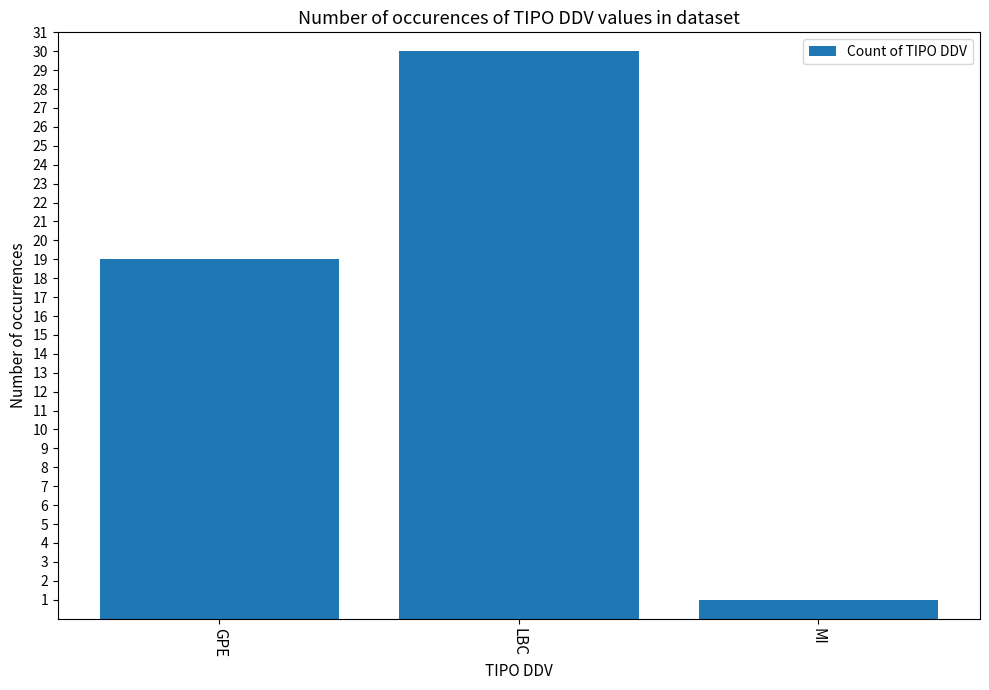

What is the ratio of the value at LBC to the value at GPE?

1.6